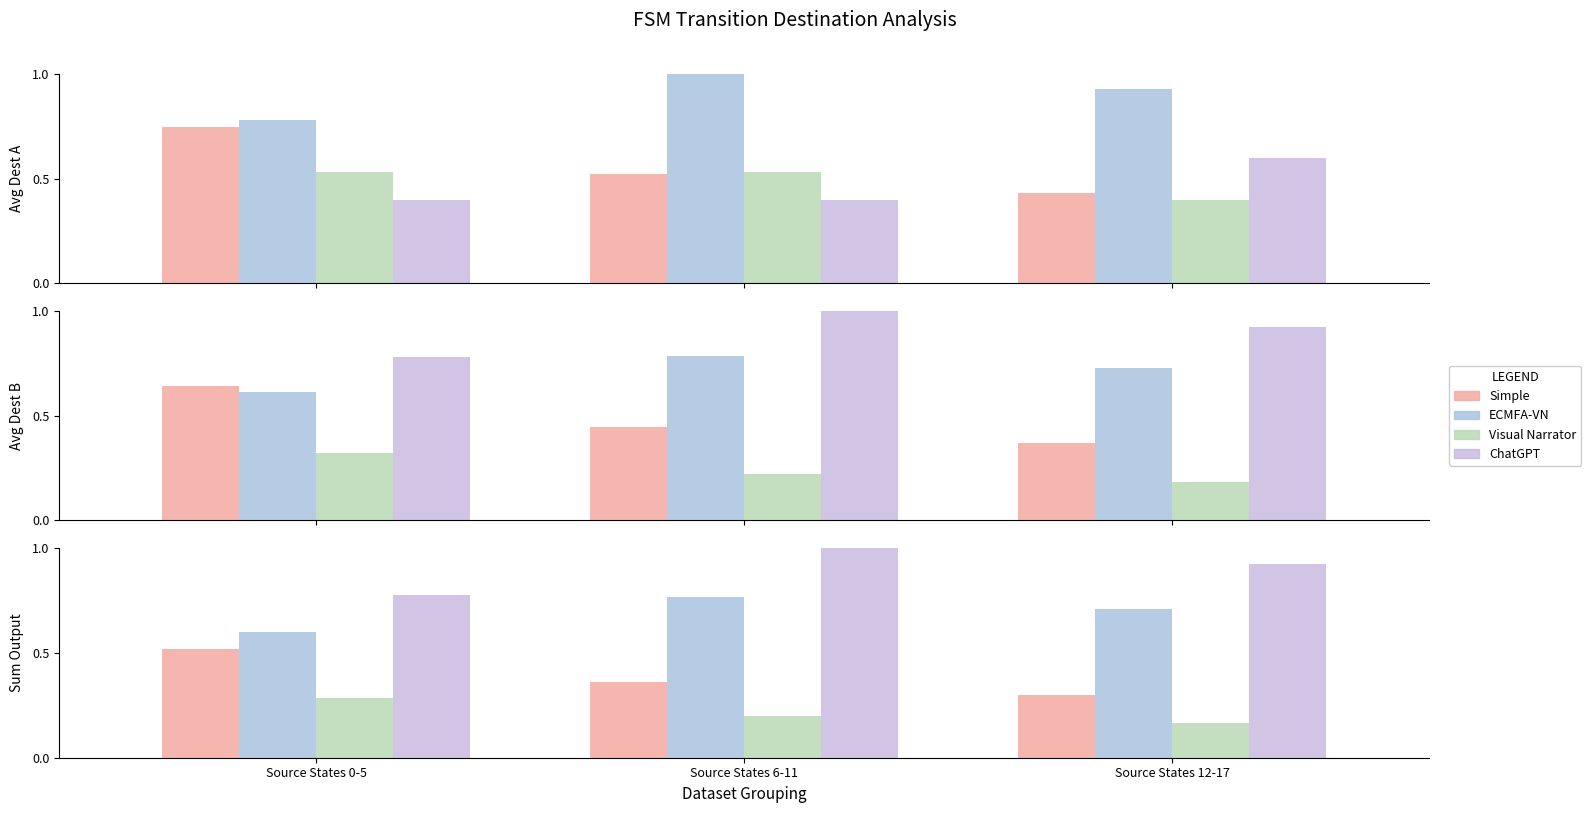

What position from the right is Source States 0-5?

3